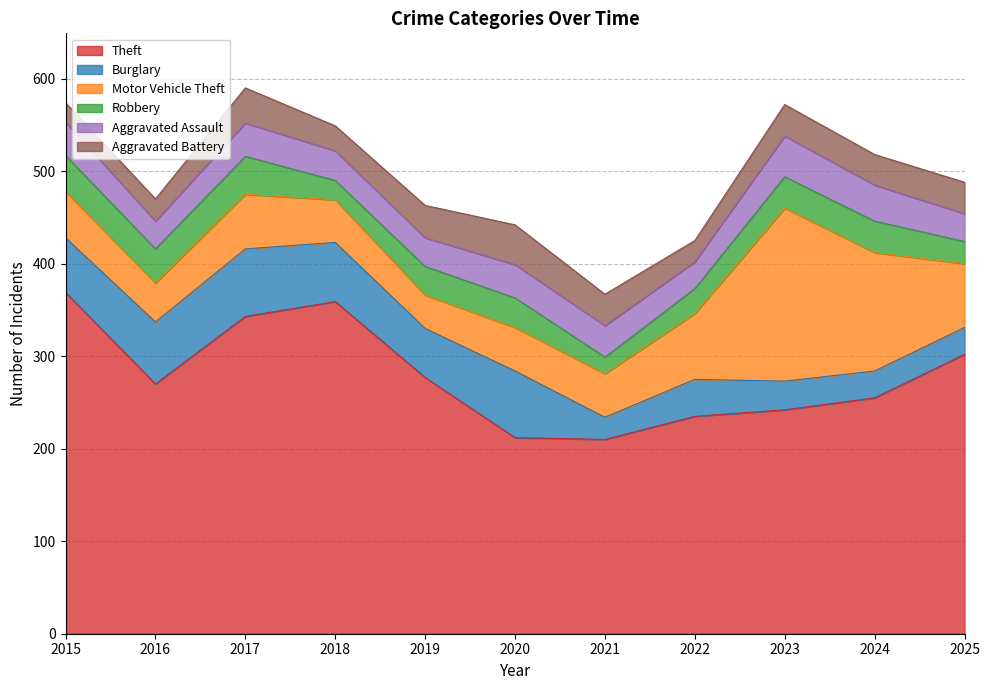

At which label does Burglary reach its peak?

2017